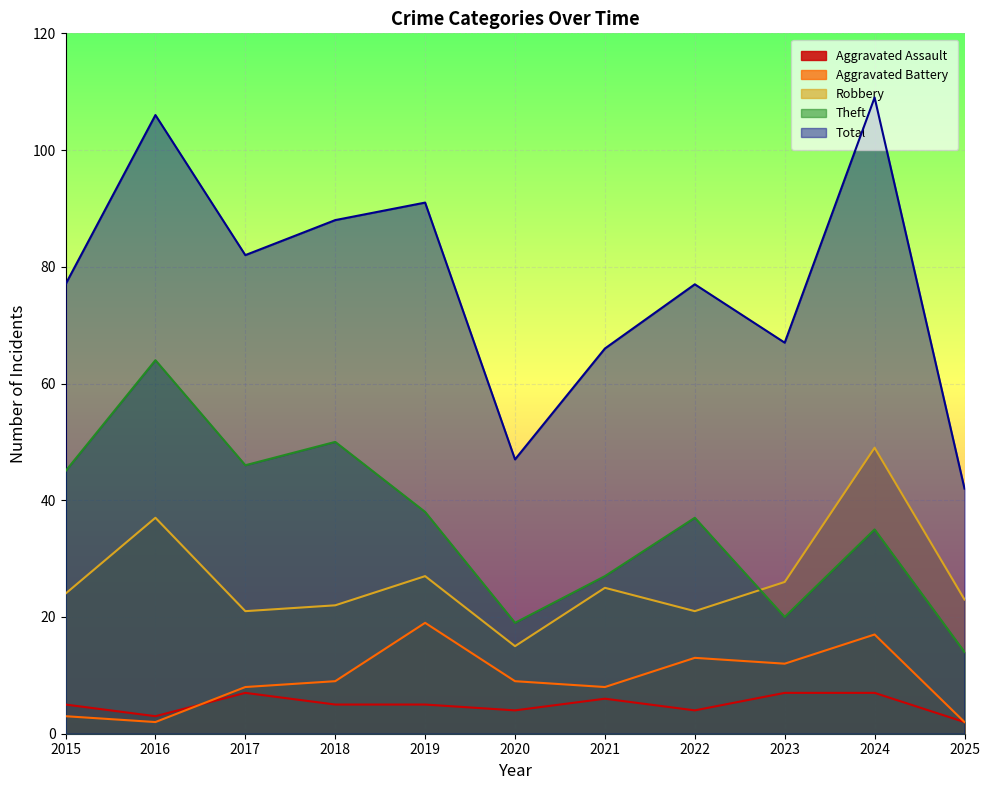

The Aggravated Battery series shows 9 at 2018. True or false?

True